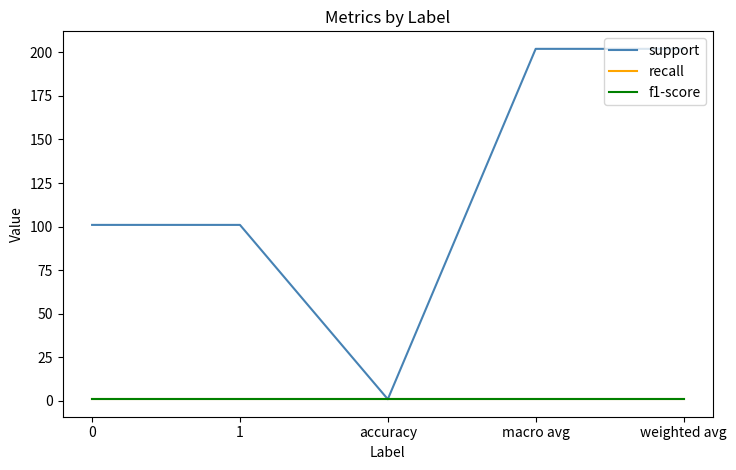

The recall series shows 0 at 1. True or false?

False